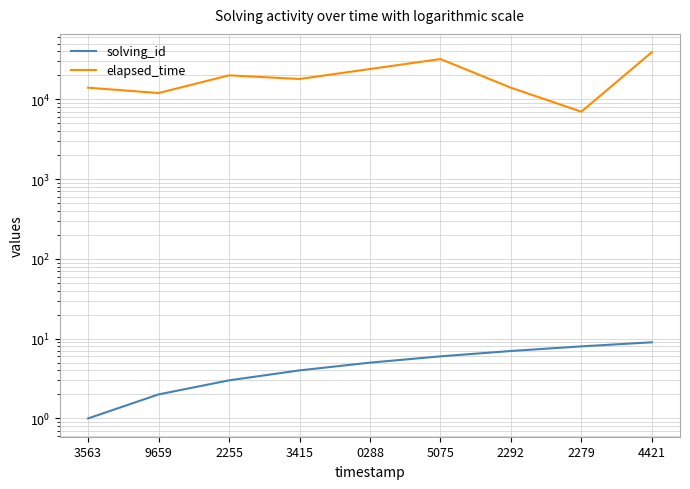

At how many categories does at least one series exceed 6059?

9